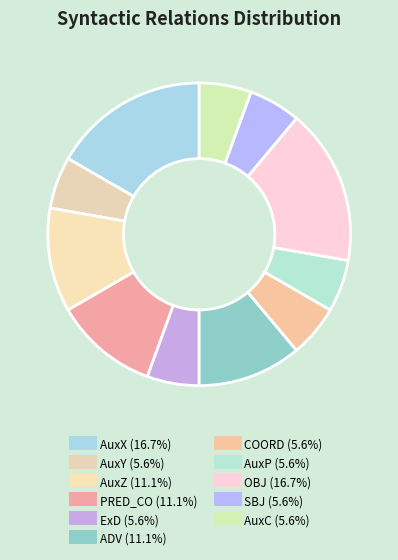

How many segments does this pie chart have?

11